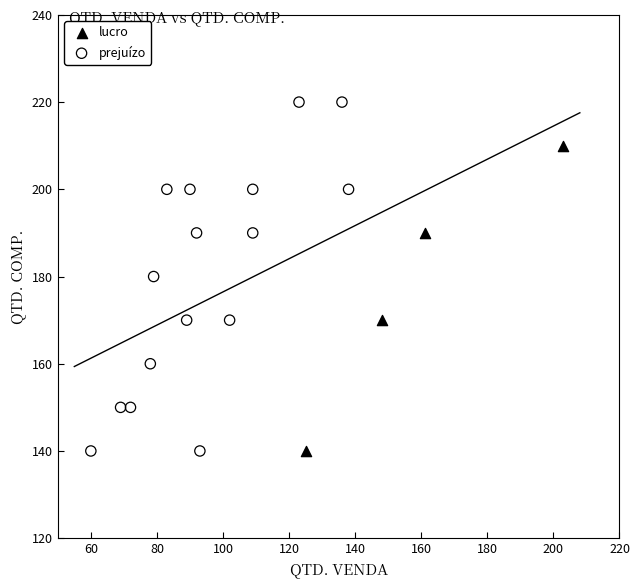

Which series has the widest spread of Y values?

prejuízo